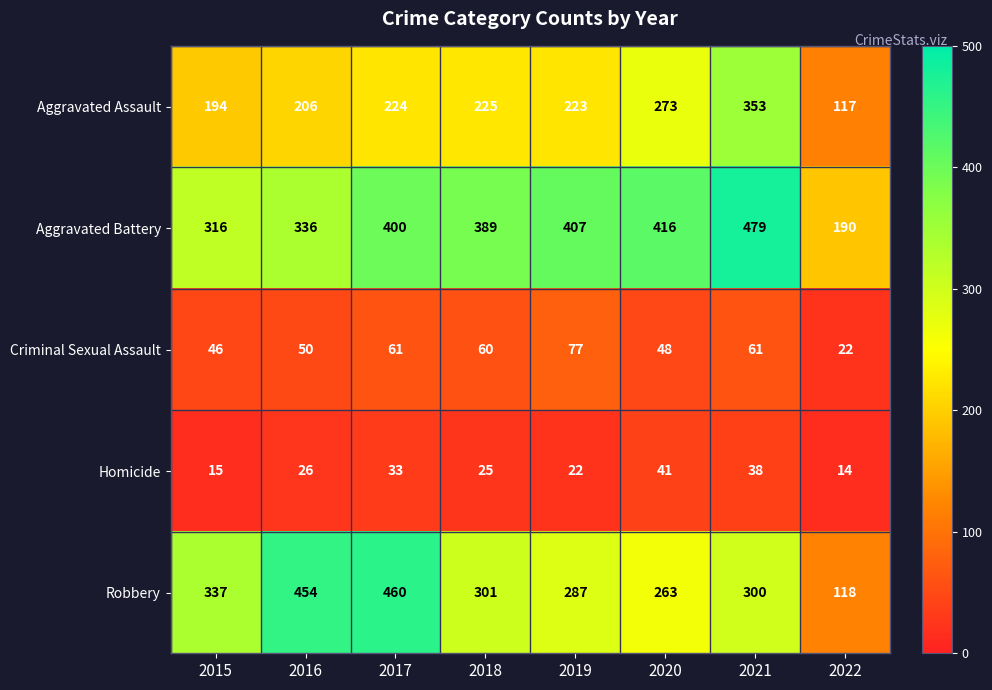

List the series in order of their peak value, highest first.

Aggravated Battery, Robbery, Aggravated Assault, Criminal Sexual Assault, Homicide